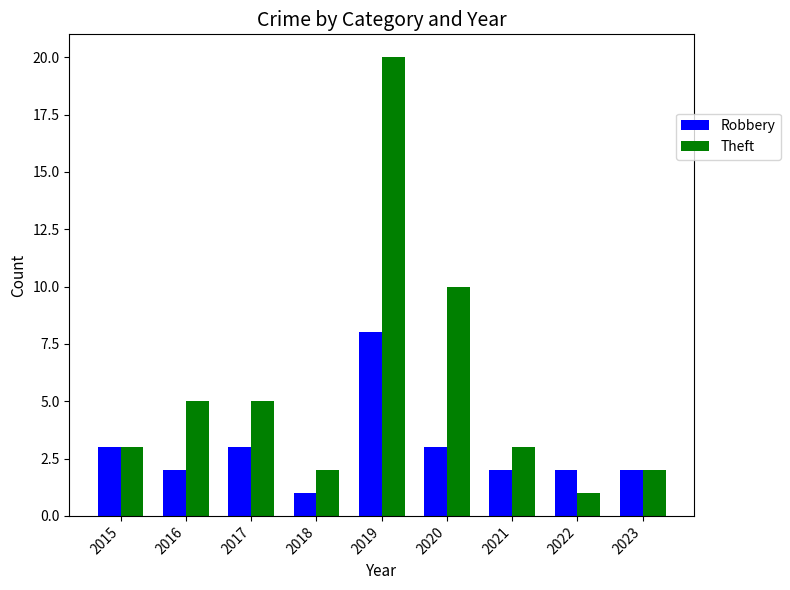

What is the value of the Theft bar at the 2nd from the left?

5